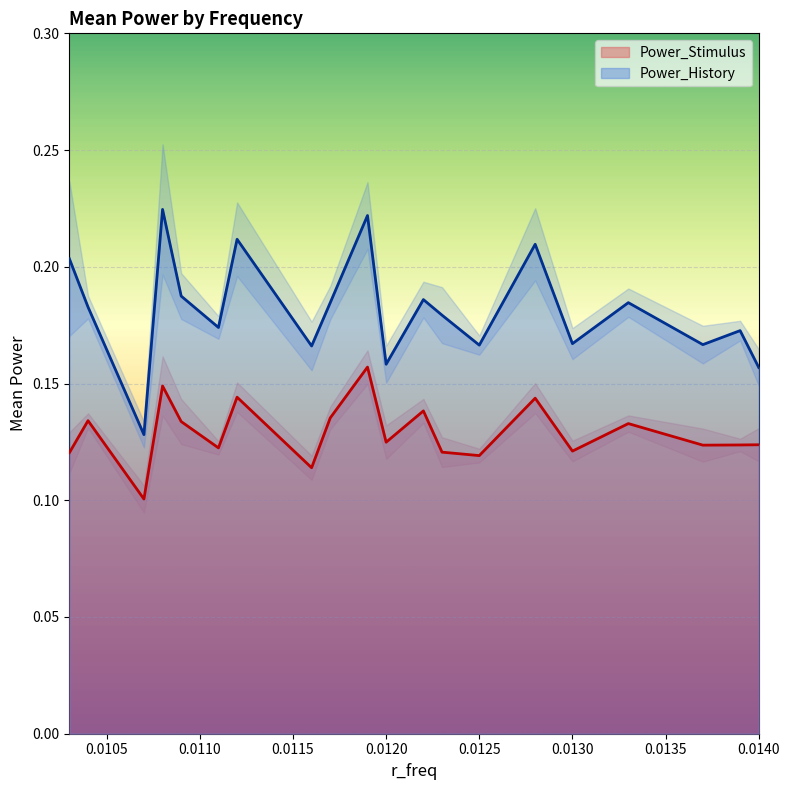

What is the approximate value of Power_History at 0.0103?

0.2